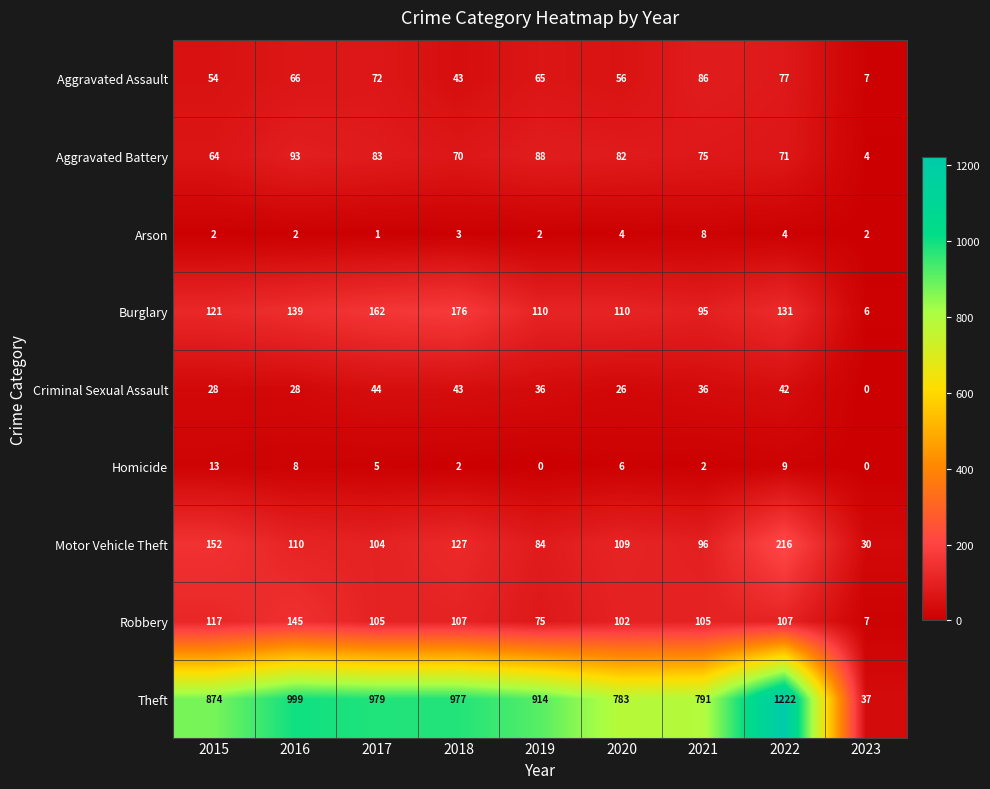

At how many categories does at least one series exceed 634?

8